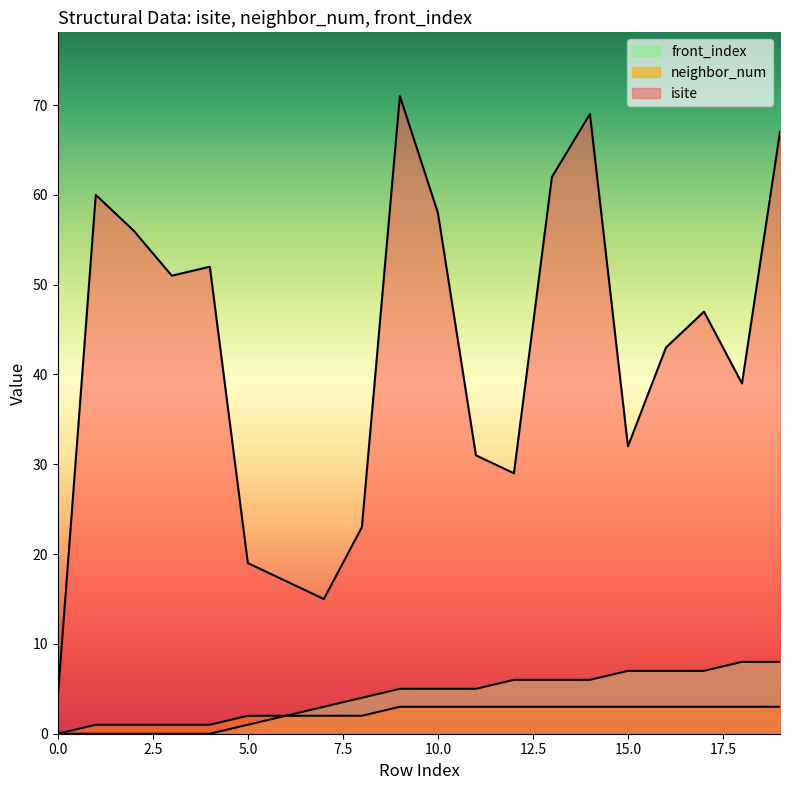

What is the greatest value displayed?

71